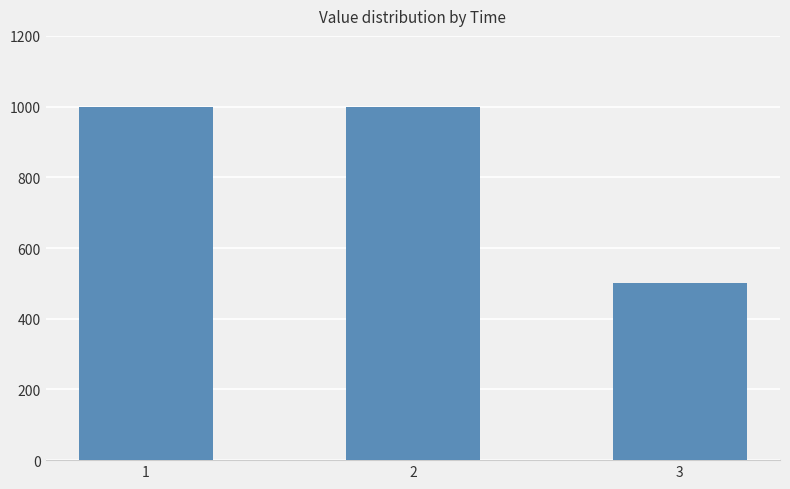

Reading left to right, extract all data points from this chart.

1000	1000	500